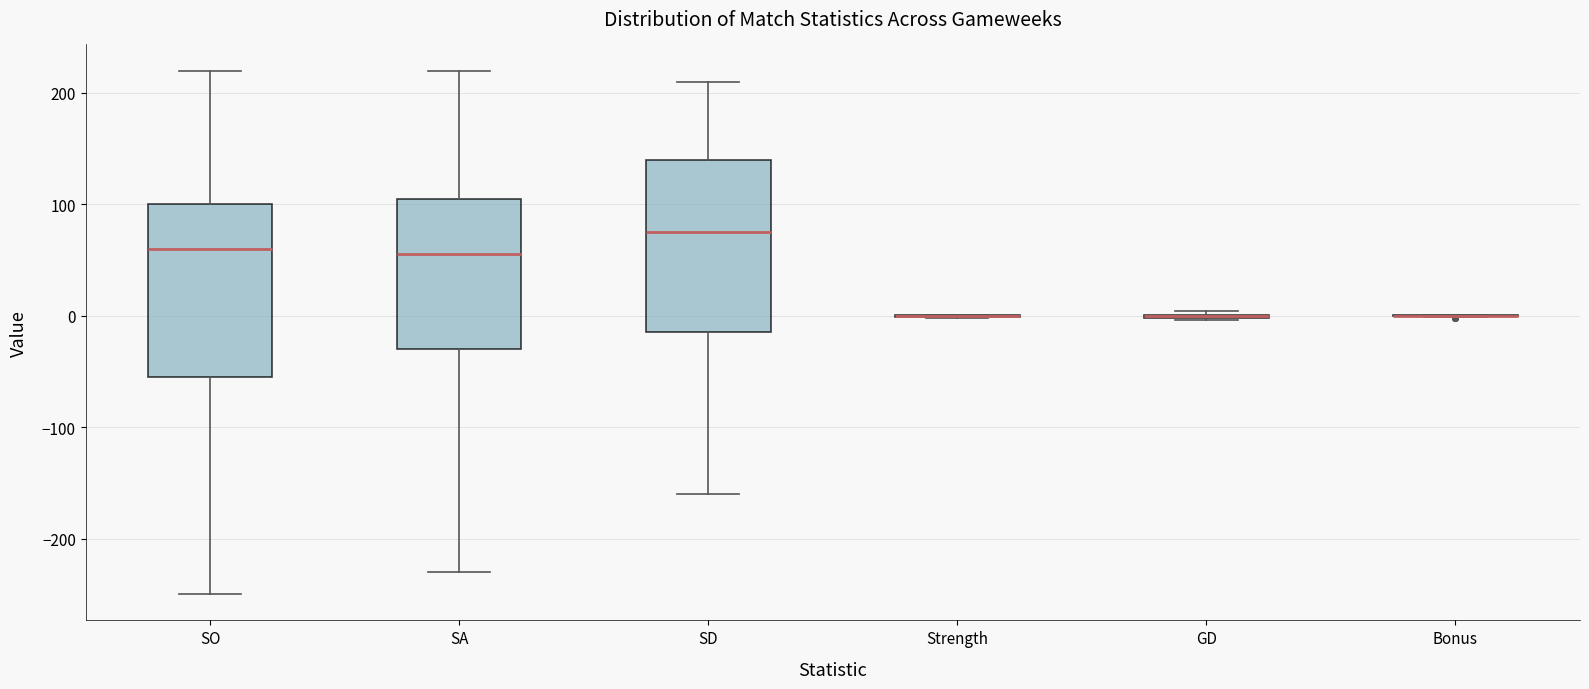

Reading left to right, transcribe this box plot: for each box, give where its median line is, the range the box spans, and where its two whiskers end, as read against the y-axis. The values are not printed on the chart, so give them approximately, as read against the axis.

SO: median 60, box -50 to 100, whiskers -250 to 220
SA: median 60, box -30 to 110, whiskers -230 to 220
SD: median 80, box -10 to 140, whiskers -160 to 210
Strength: box collapsed to a line at 0, whiskers 0 to 0
GD: box collapsed to a line at 0, whiskers 0 to 0
Bonus: box collapsed to a line at 0, whiskers 0 to 0